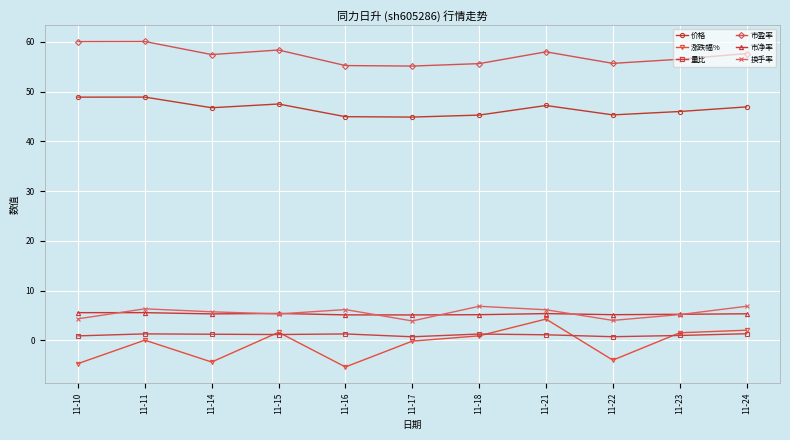

True or false: 量比 and 涨跌幅% cross at least once.

True